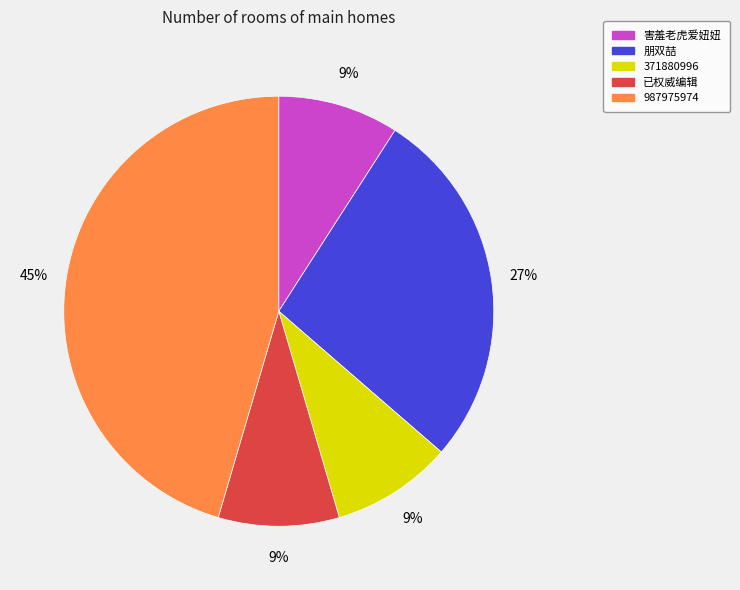

What percentage is the 371880996 slice, to the nearest percent?

9%